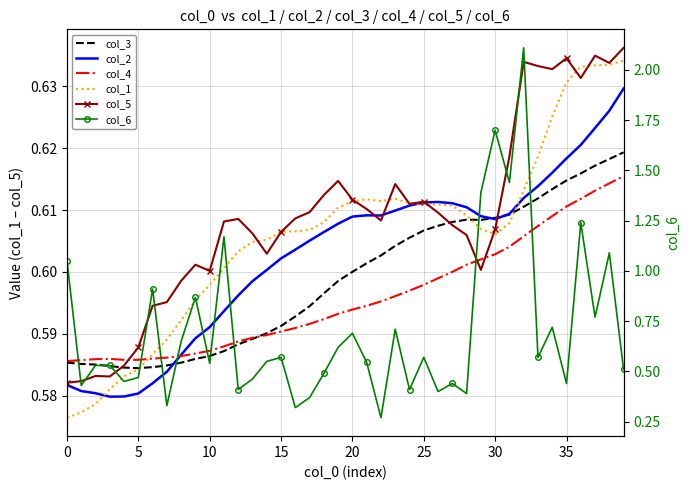

What is the lowest value of the col_4 series?

0.6